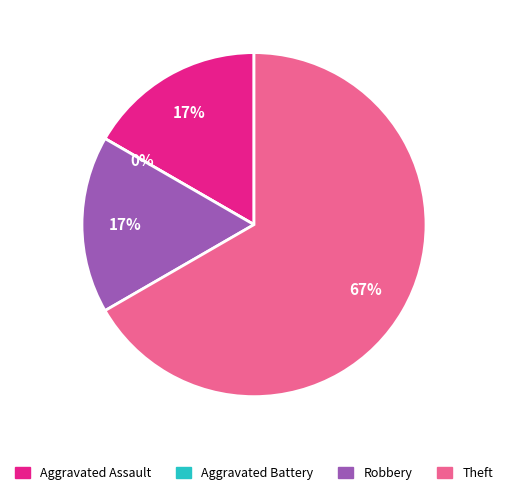

Is it true that Aggravated Battery is 7% of the pie?

False